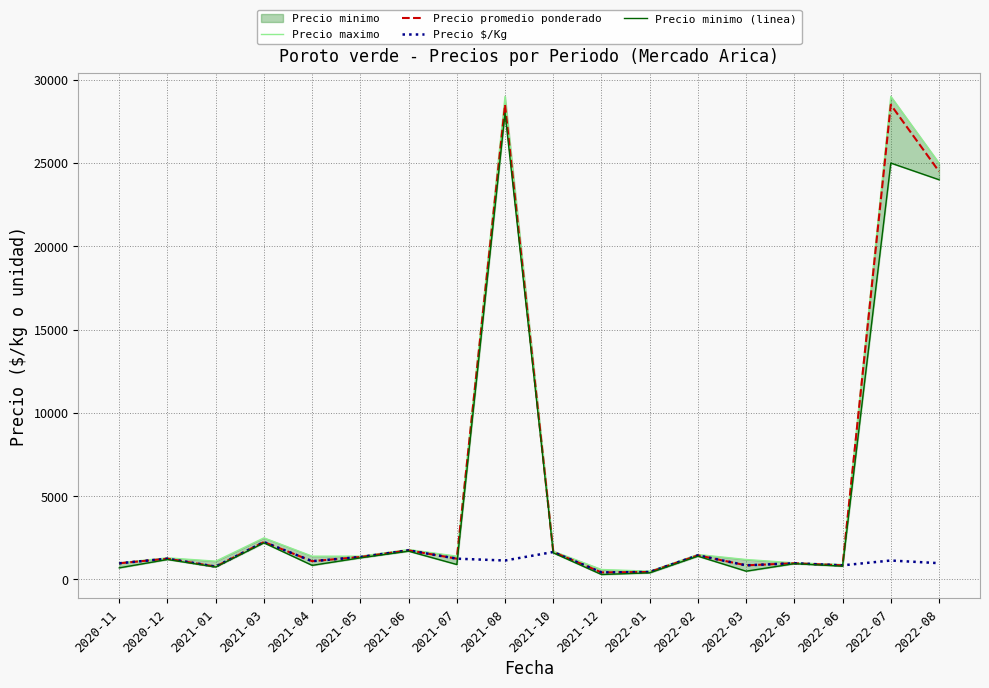

Reading left to right, extract all data points from this chart.

Precio maximo: 2020-11=1000	2020-12=1300	2021-01=1100	2021-03=2500	2021-04=1400	2021-05=1400	2021-06=1800	2021-07=1400	2021-08=29000	2021-10=1700	2021-12=600	2022-01=500	2022-02=1500	2022-03=1200	2022-05=1000	2022-06=900	2022-07=29000	2022-08=25000
Precio promedio ponderado: 2020-11=975	2020-12=1250	2021-01=775	2021-03=2250	2021-04=1100	2021-05=1350	2021-06=1750	2021-07=1250	2021-08=28500	2021-10=1650	2021-12=425	2022-01=450	2022-02=1450	2022-03=850	2022-05=975	2022-06=850	2022-07=28500	2022-08=24500
Precio $/Kg: 2020-11=975	2020-12=1250	2021-01=775	2021-03=2250	2021-04=1100	2021-05=1350	2021-06=1750	2021-07=1250	2021-08=1140	2021-10=1650	2021-12=425	2022-01=450	2022-02=1450	2022-03=850	2022-05=975	2022-06=850	2022-07=1140	2022-08=980
Precio minimo (linea): 2020-11=700	2020-12=1200	2021-01=750	2021-03=2200	2021-04=850	2021-05=1300	2021-06=1700	2021-07=900	2021-08=28000	2021-10=1600	2021-12=300	2022-01=400	2022-02=1400	2022-03=500	2022-05=950	2022-06=800	2022-07=25000	2022-08=24000